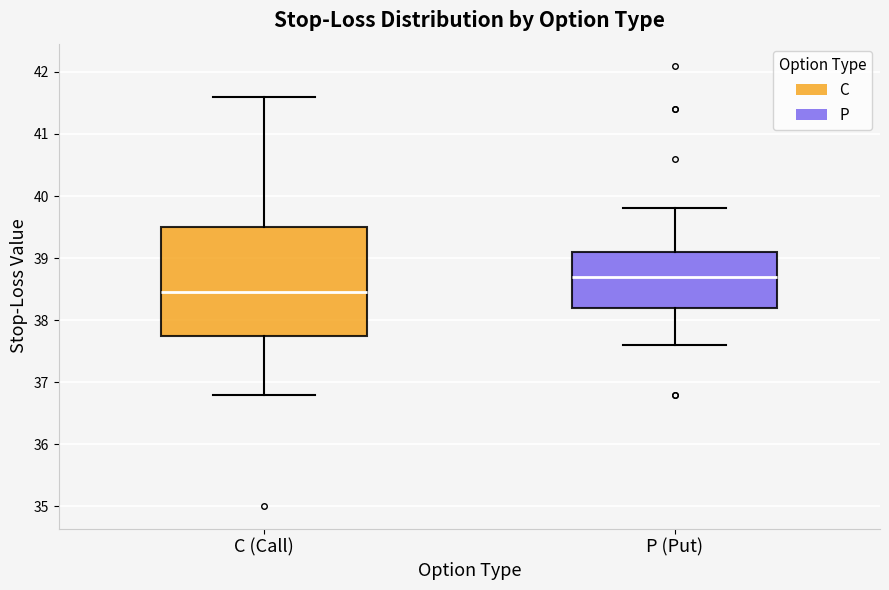

Reading left to right, transcribe this box plot: for each box, give where its median line is, the range the box spans, and where its two whiskers end, as read against the y-axis. The values are not printed on the chart, so give them approximately, as read against the axis.

C (Call): median 38.5, box 37.8 to 39.5, whiskers 36.8 to 41.6
P (Put): median 38.7, box 38.2 to 39.1, whiskers 37.6 to 39.8